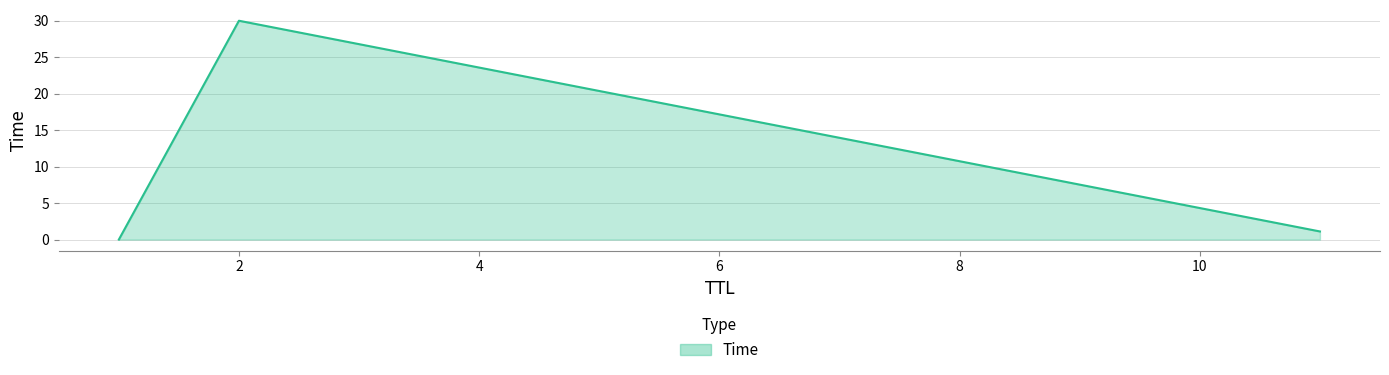

What is the sum of all values?

31.1